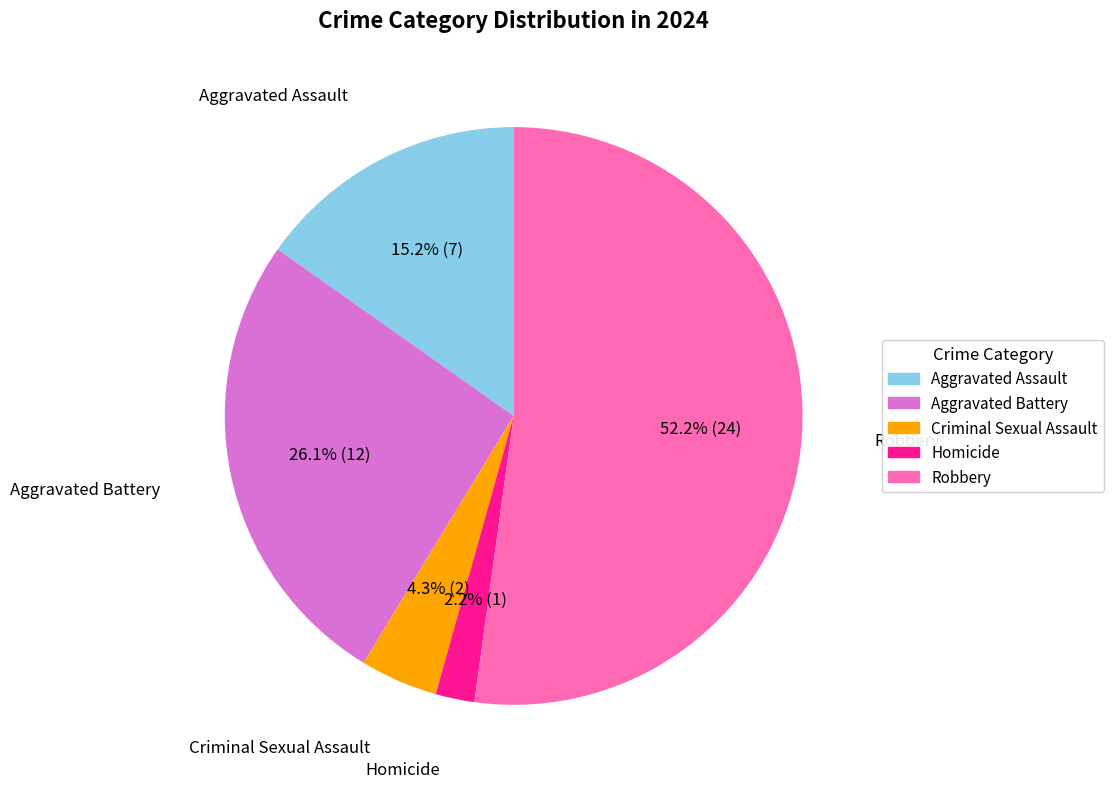

Which slice is the smallest?

Homicide